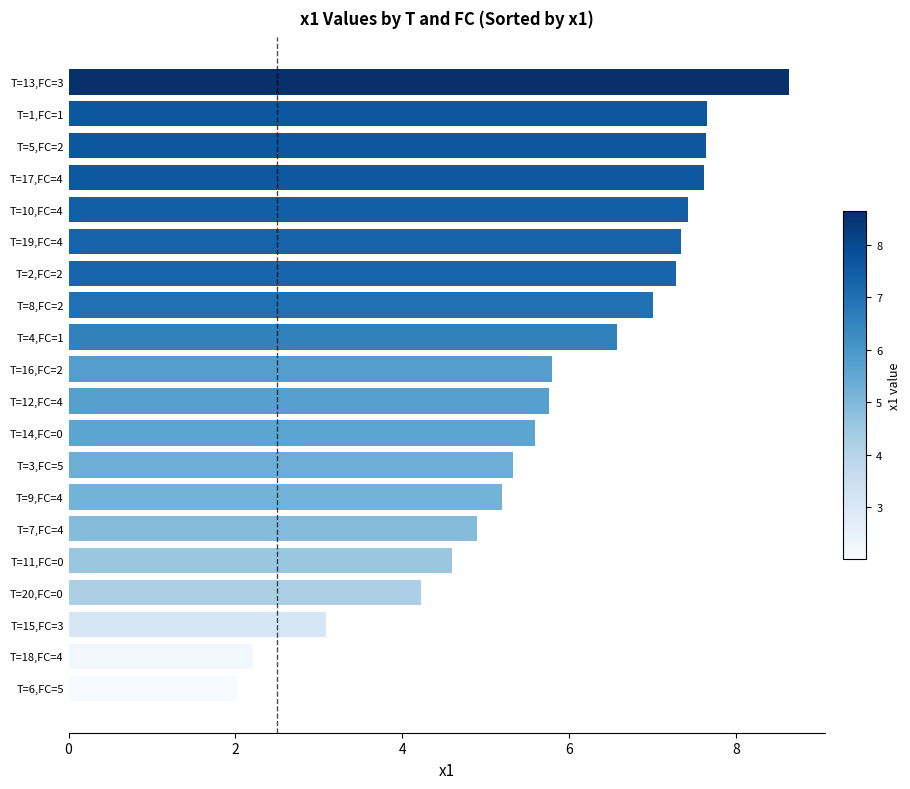

Approximately how many times larger is the value at T=15,FC=3 compared to T=11,FC=0?

0.7